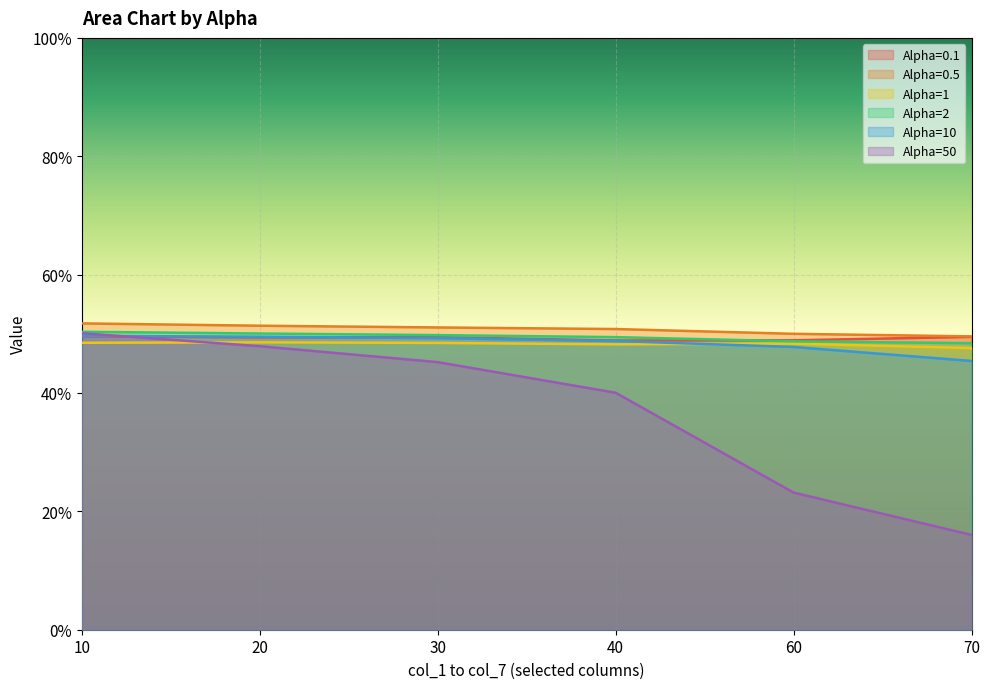

What is the difference between the Alpha=50 values at 70 and 30?

0.3